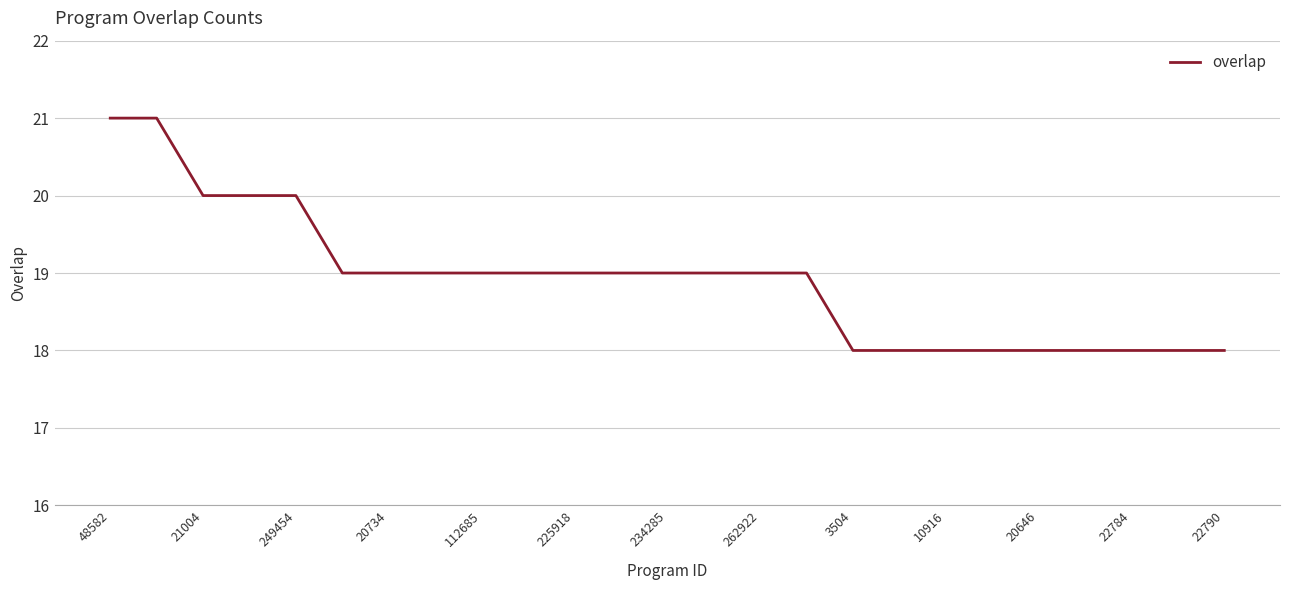

What is the difference between the maximum and minimum values?

3